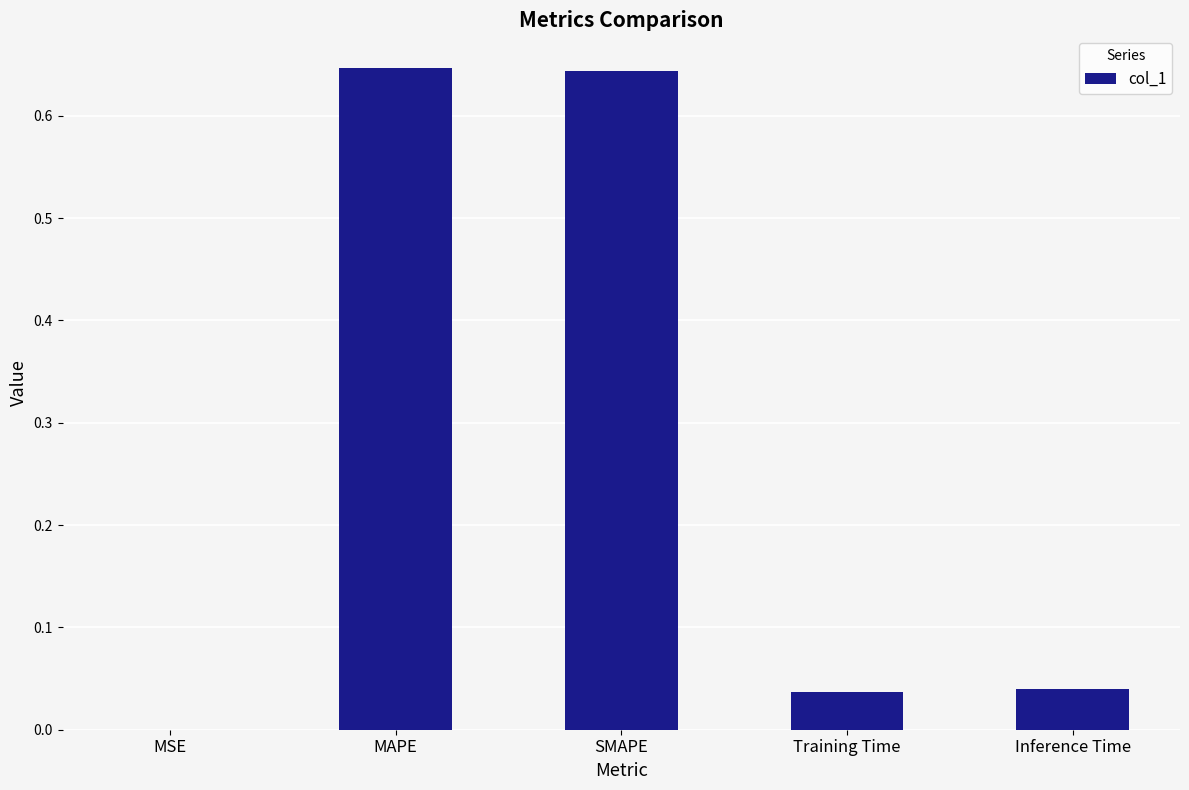

Are the bars horizontal?

No